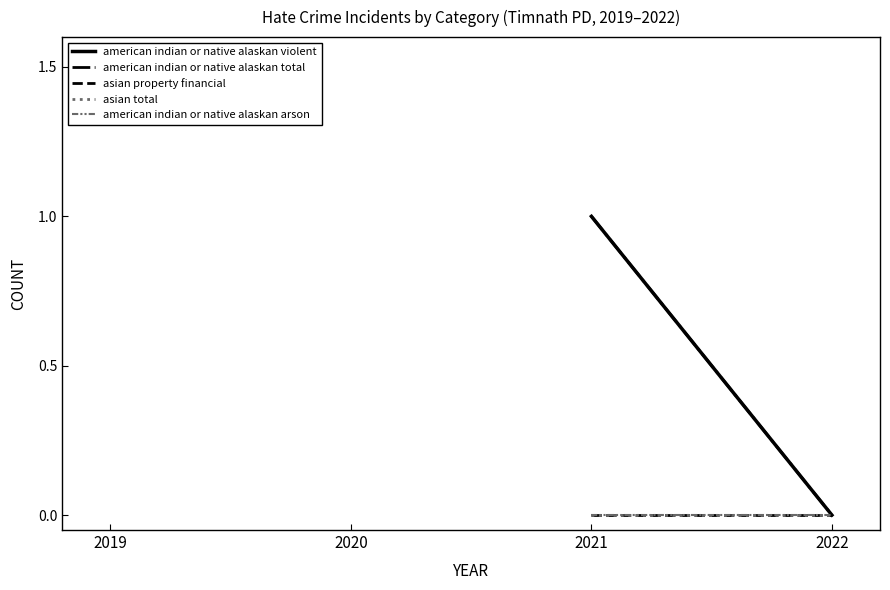

List the series in order of their overall mean, highest first.

american indian or native alaskan violent, american indian or native alaskan total, asian property financial, asian total, american indian or native alaskan arson